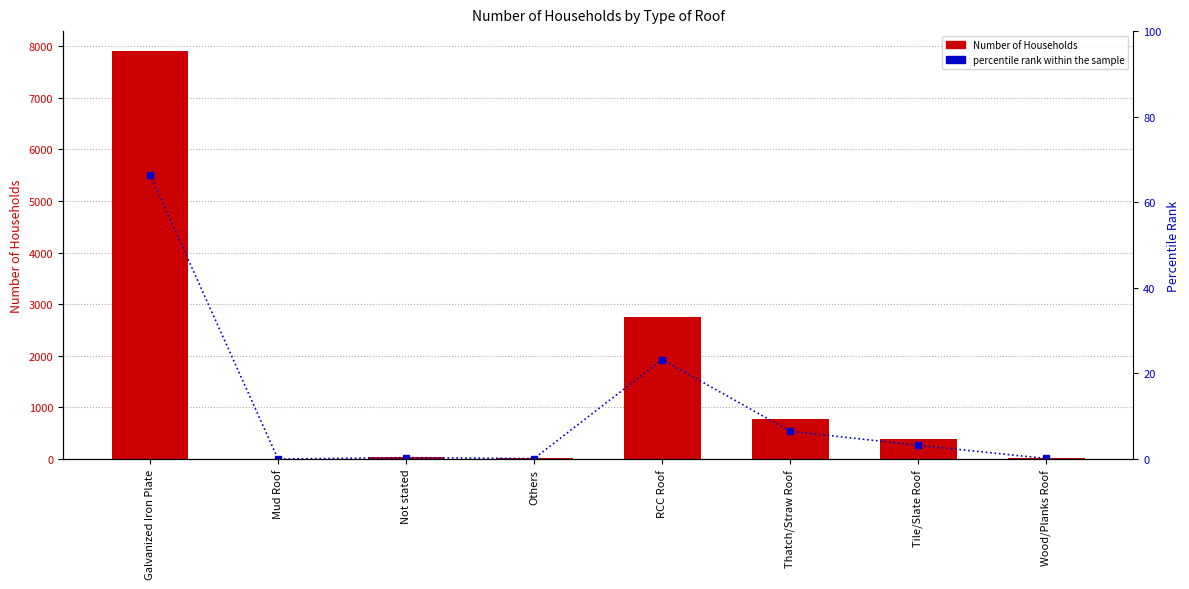

What is the label of the 3rd bar from the right?

Thatch/Straw Roof